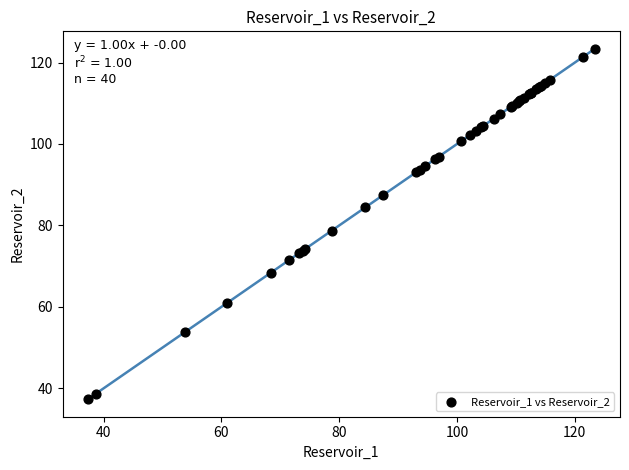

What Y value in the scatter plot is closest to 80?

78.8